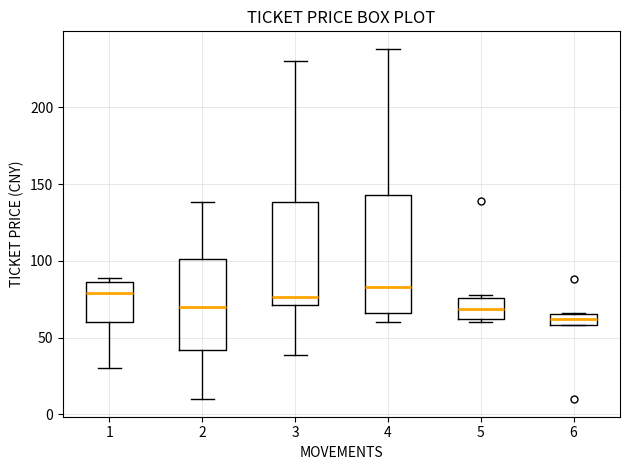

Where is the lower edge of the box at x = 6 on the y-axis? The values are not printed on the chart, so give them approximately, as read against the axis.

60